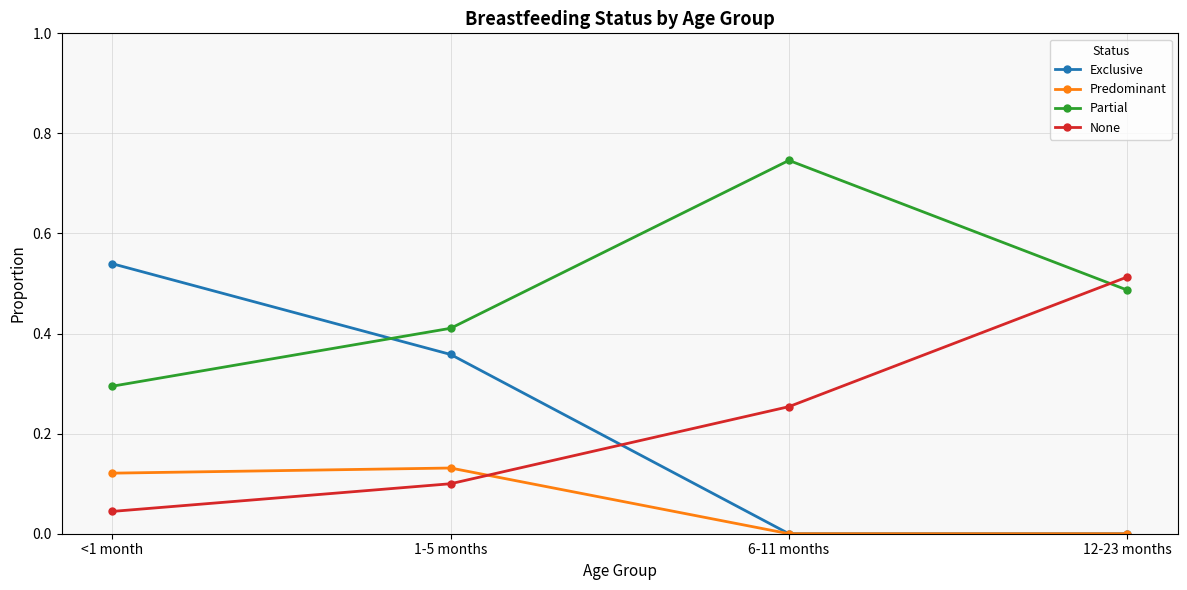

Which series has the largest total across all categories?

Partial